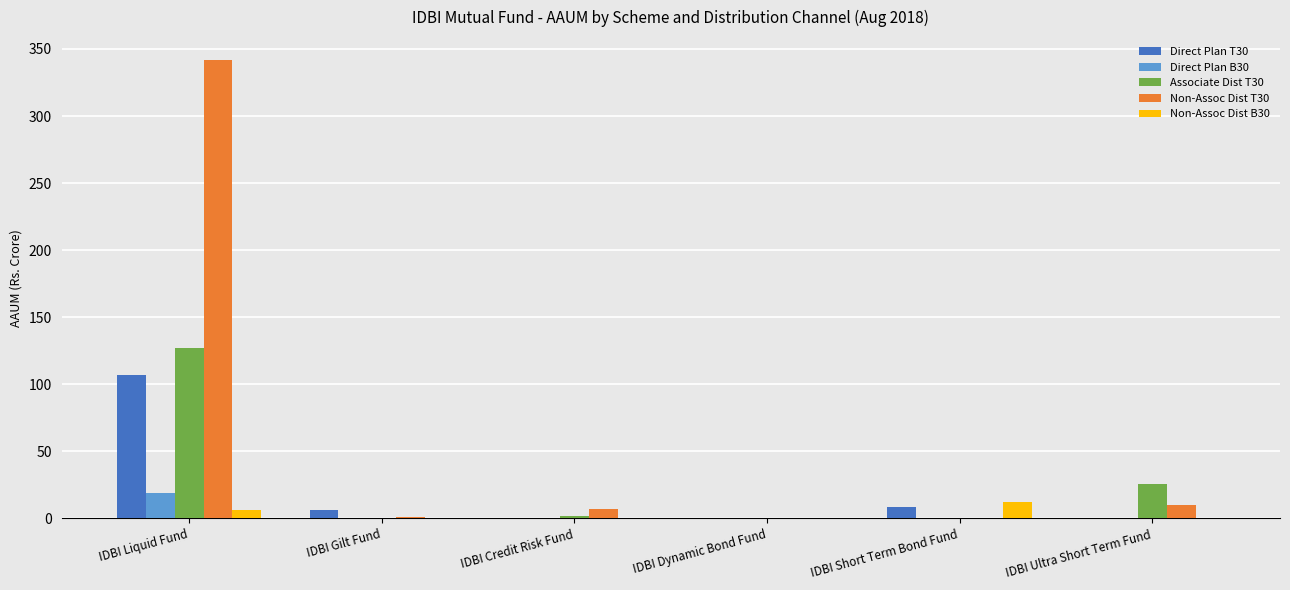

What is the sum of all Non-Assoc Dist B30 values?

18.6